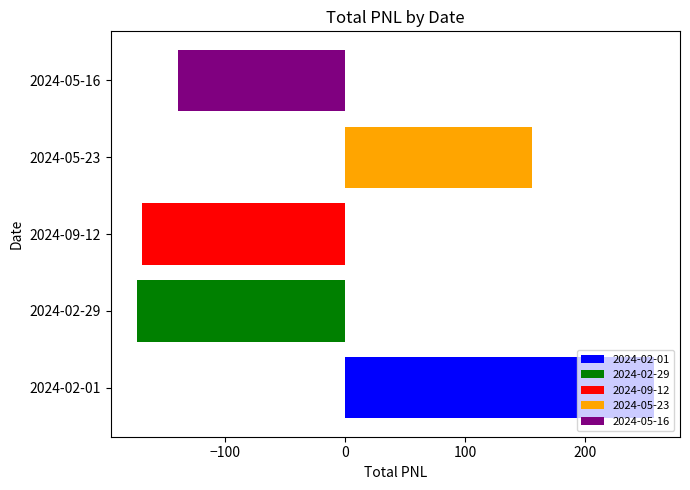

Is it true that 2024-02-29 equals -173.7 at 2024-09-12?

True